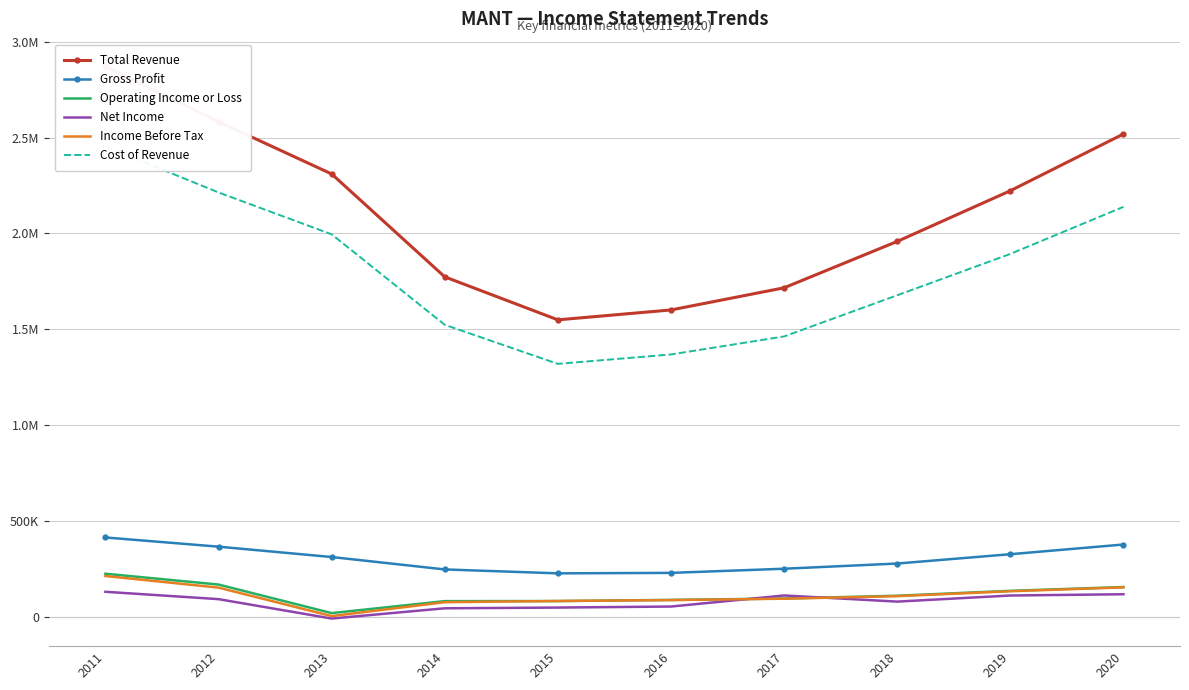

What is the sum of all Total Revenue values?

21104700